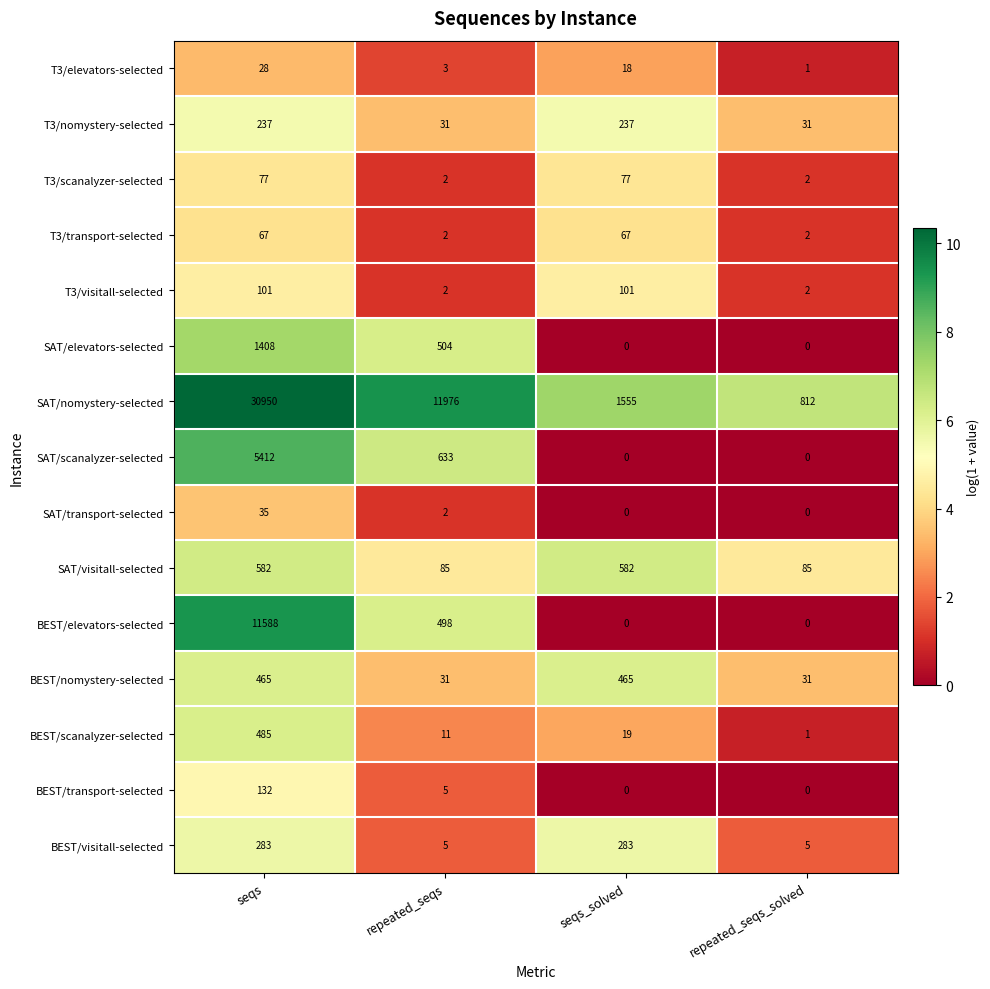

Is it true that SAT/visitall-selected equals 143 at repeated_seqs_solved?

False